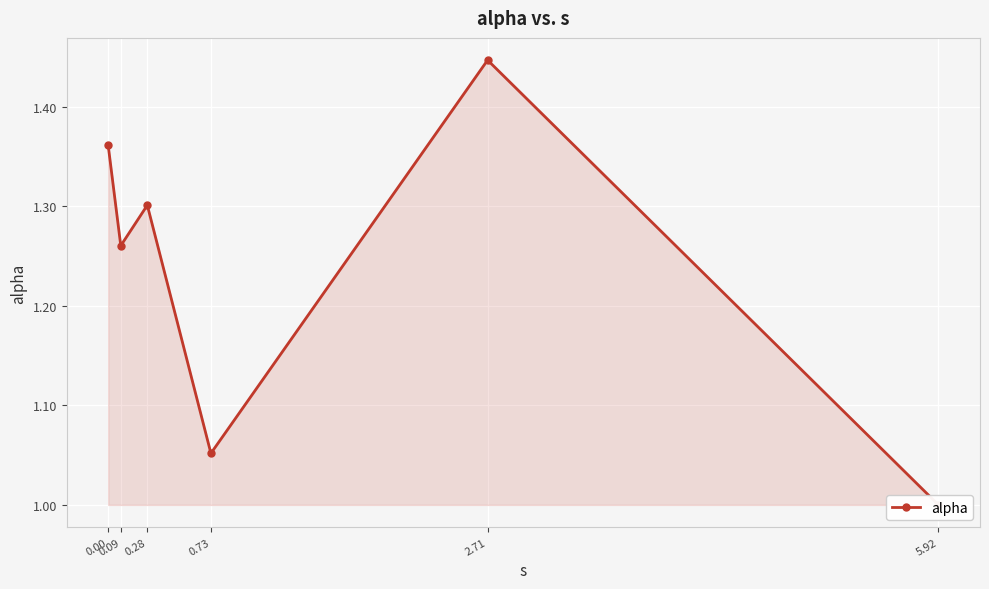

List the labels in order of value, largest first.

2.71, 0.00, 0.28, 0.09, 0.73, 5.92